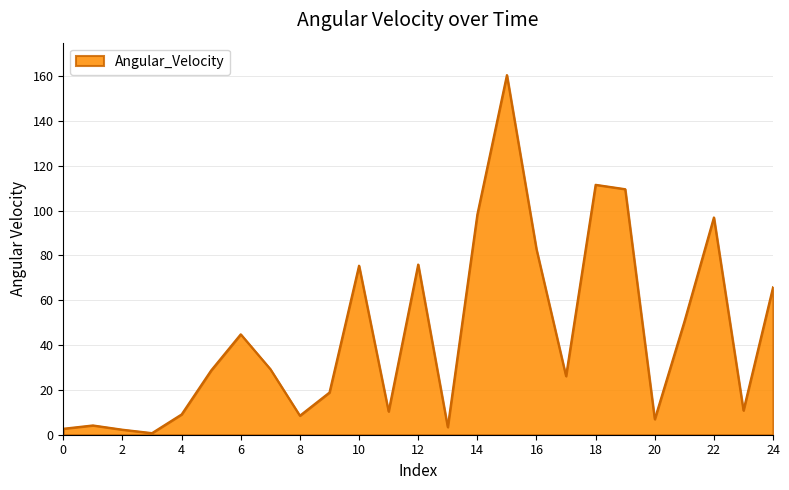

What is the minimum value shown in the chart?

0.7